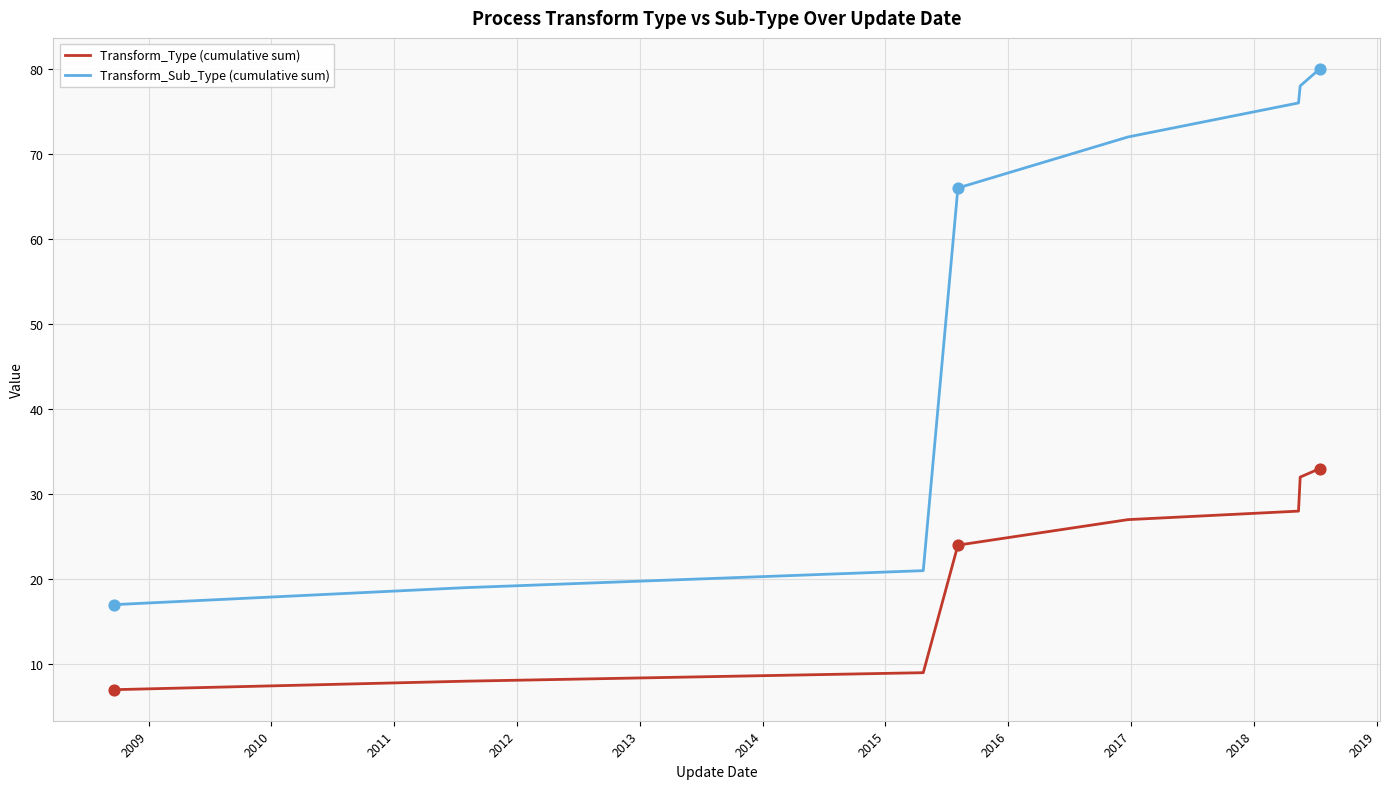

Which series has the largest total across all categories?

Transform_Sub_Type (cumulative sum)